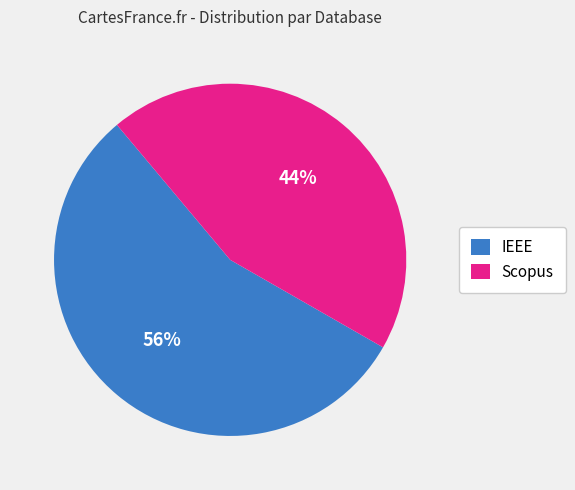

To the nearest percent, what is the average slice percentage?

50%